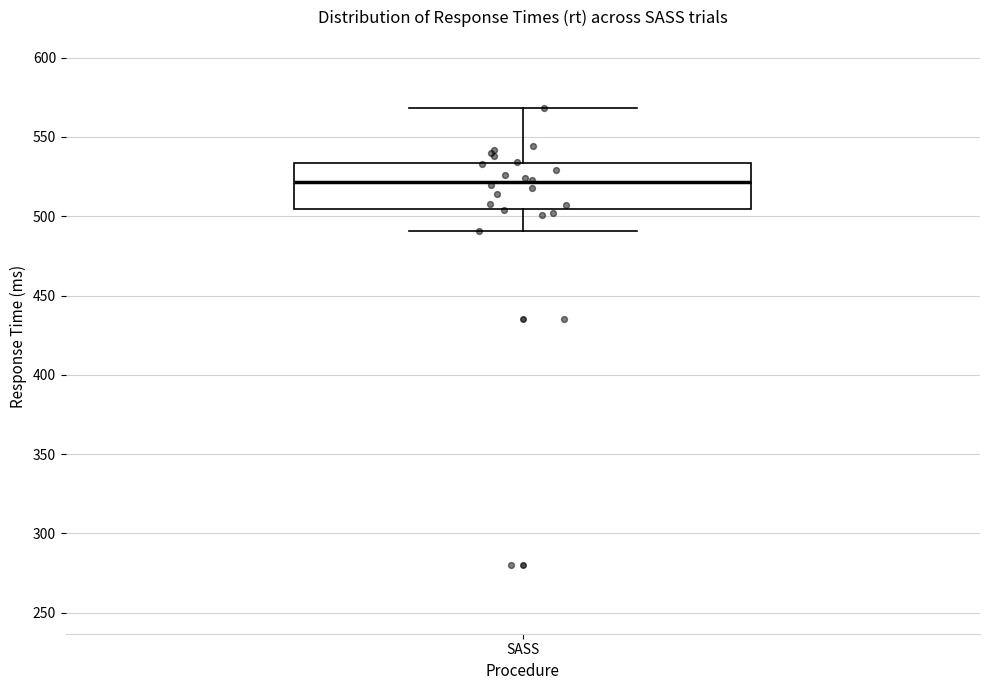

Where does the median line of the box for SASS sit on the y-axis? The values are not printed on the chart, so give them approximately, as read against the axis.

520